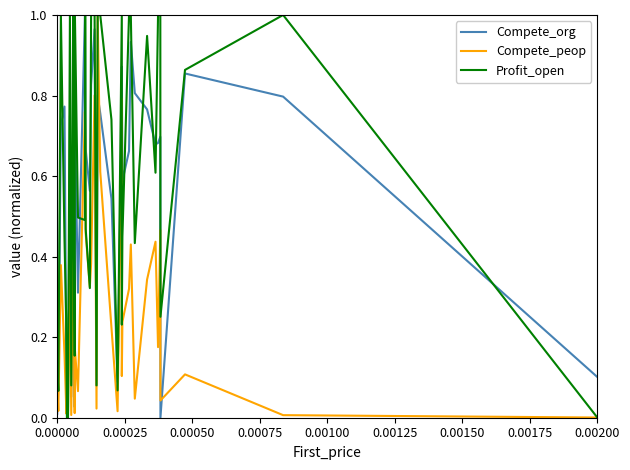

How many interior local valleys does the Compete_org series have?

10